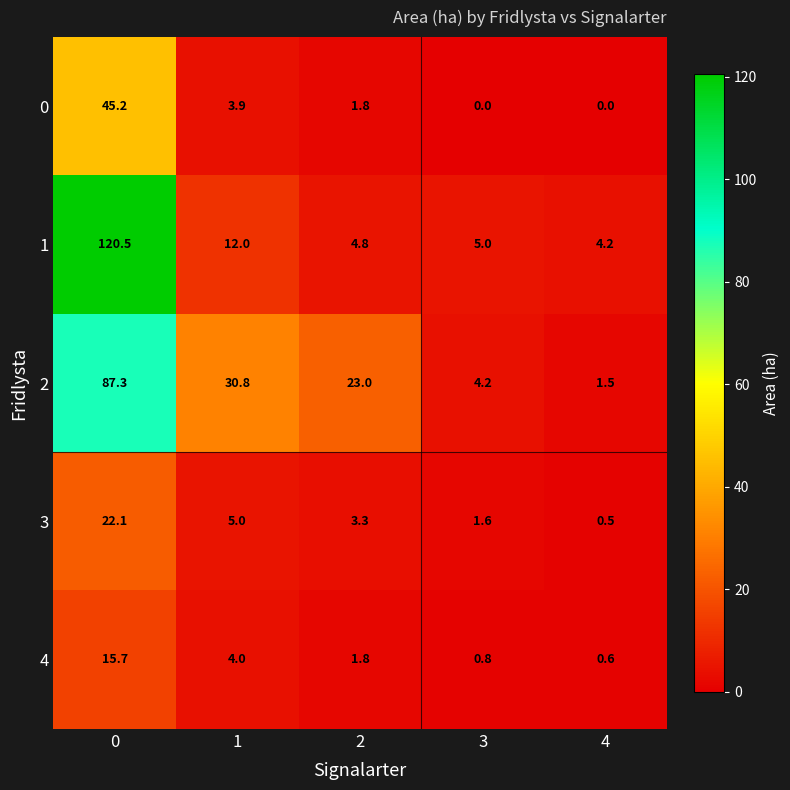

How many series are shown in this chart?

5